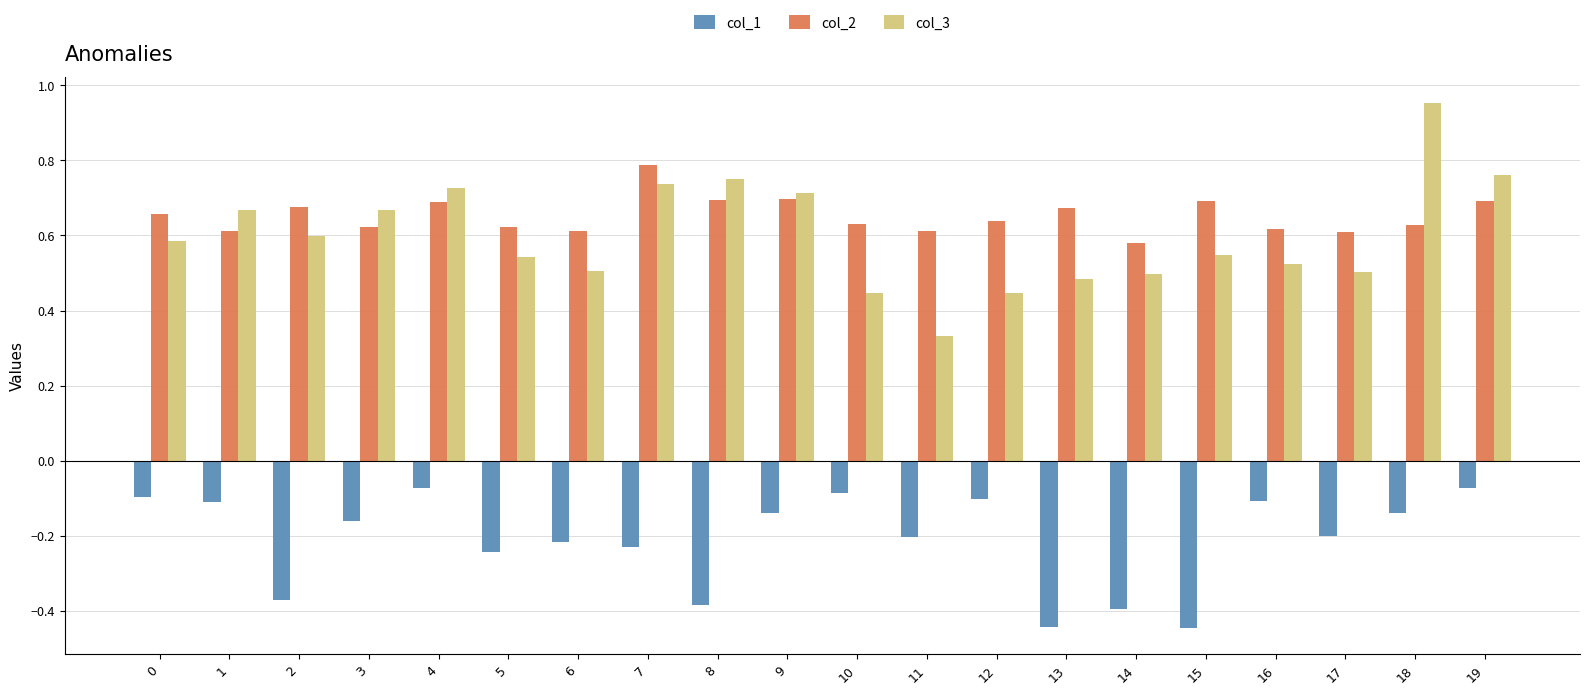

Does the chart contain stacked bars?

No